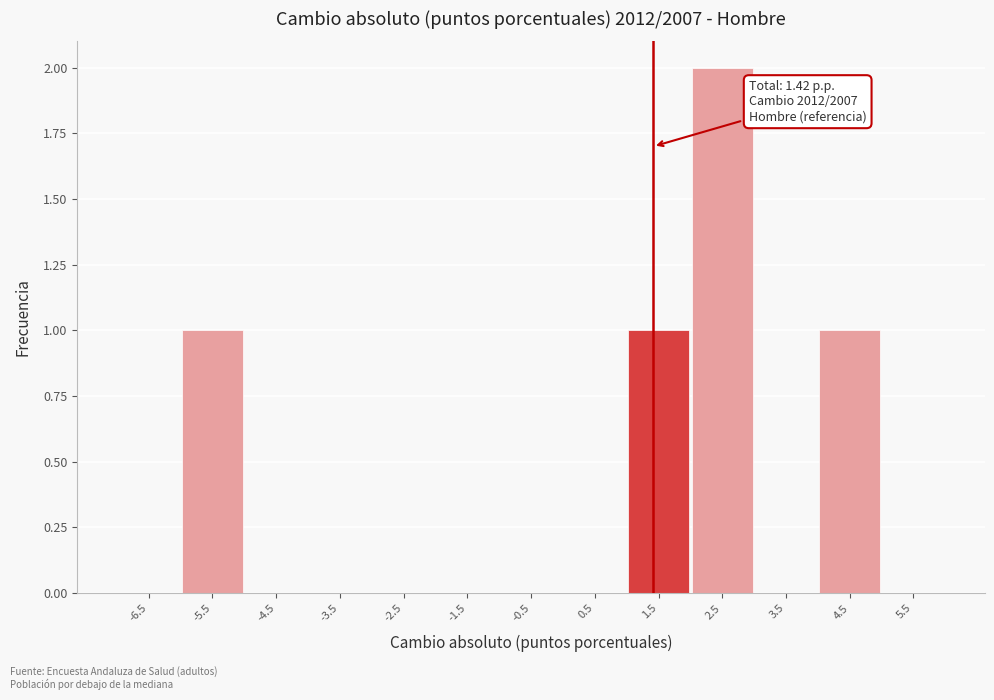

Over which range of the x-axis is the bar tallest?

2 to 3